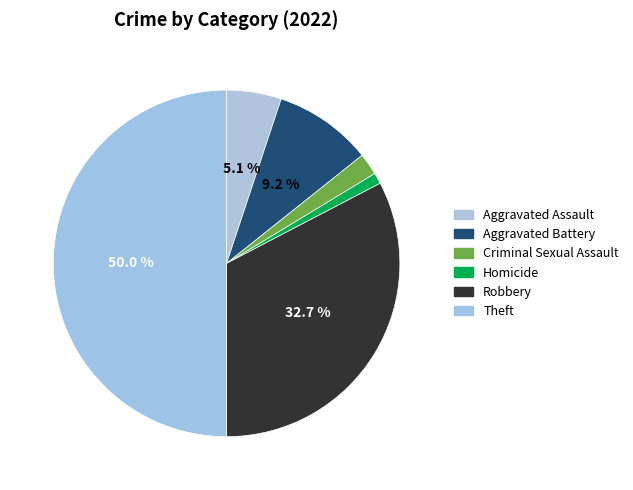

Does Aggravated Battery represent more than half of the total?

No